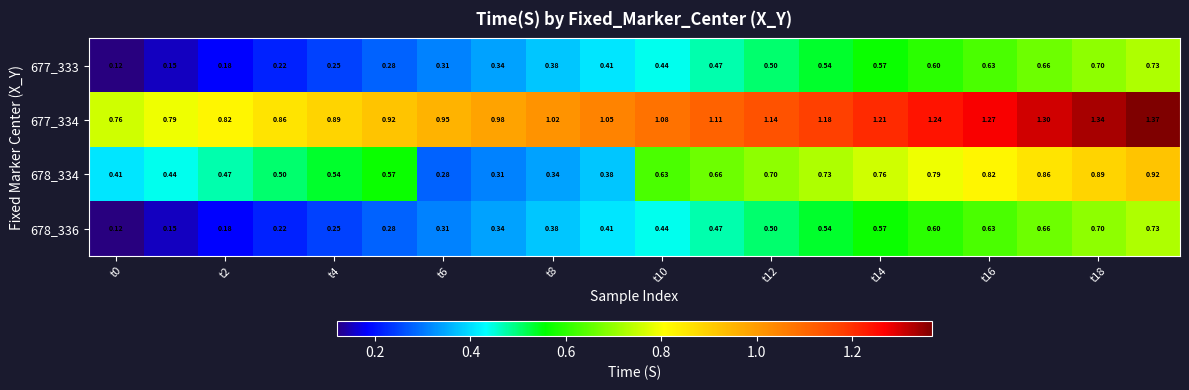

How many data points in 677_334 are above 1?

12